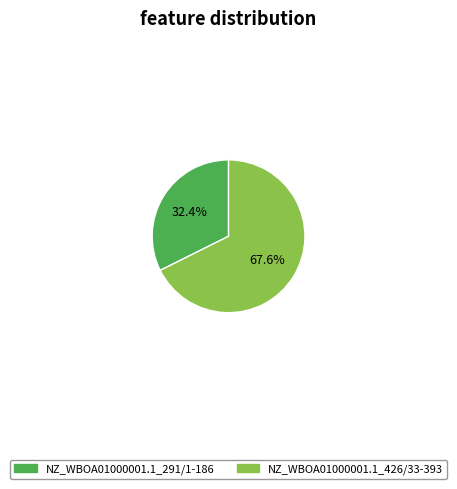

Between NZ_WBOA01000001.1_291/1-186 and NZ_WBOA01000001.1_426/33-393, which is larger?

NZ_WBOA01000001.1_426/33-393